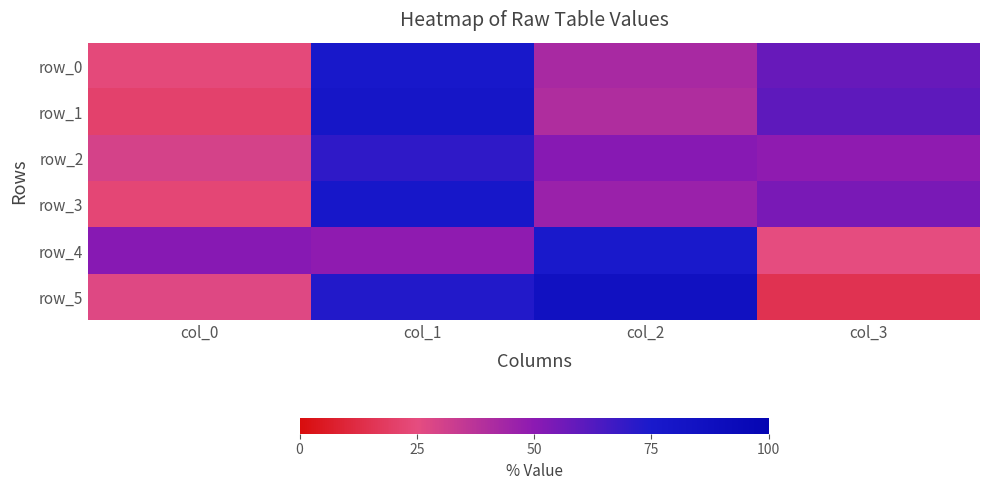

What is the average value of the row_5 series?

50